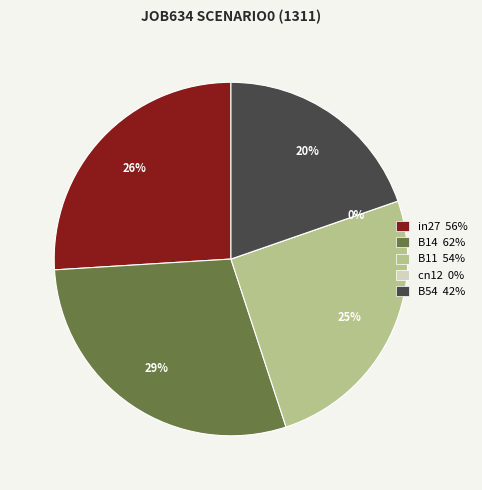

Which slice is the smallest?

cn12